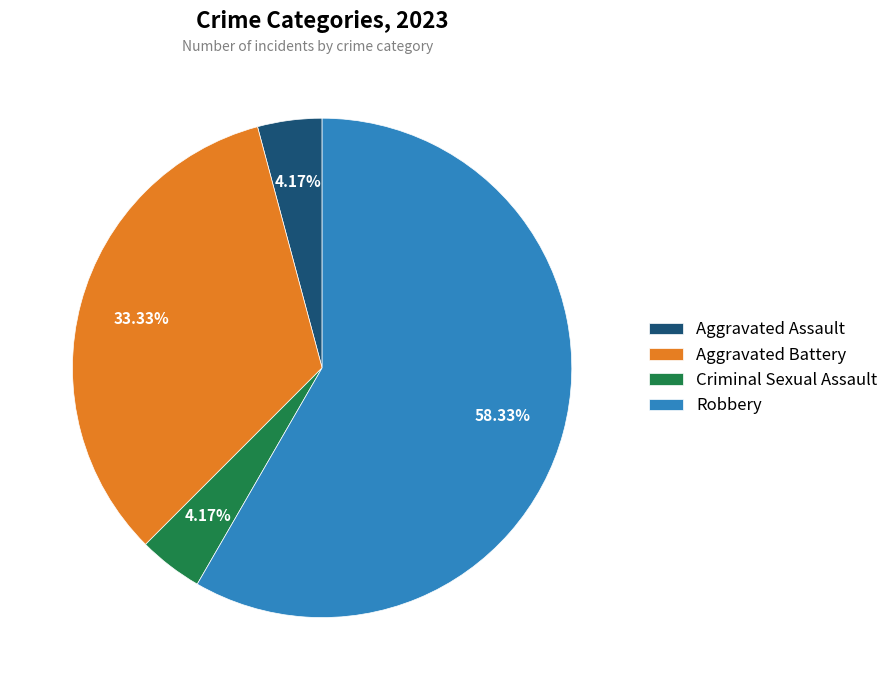

Which slice is the largest?

Robbery